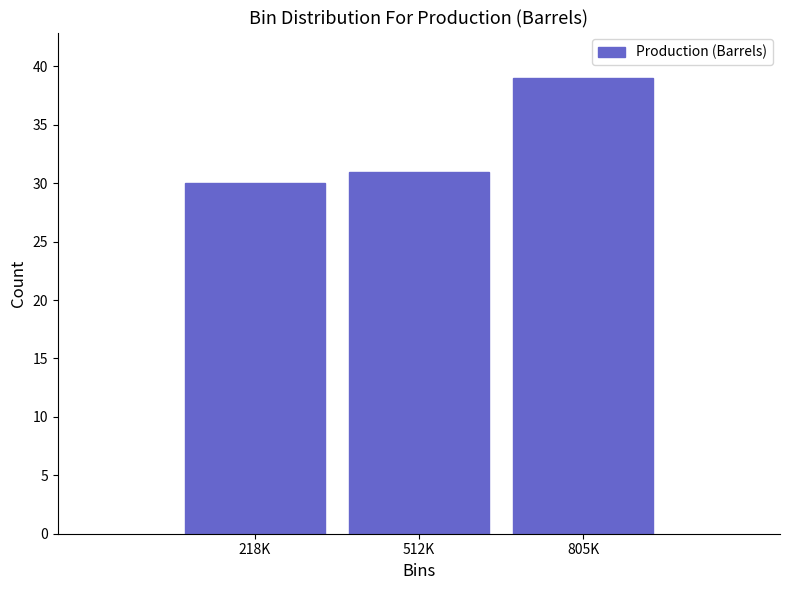

Reading left to right, what are all the values shown in this chart?

30	31	39